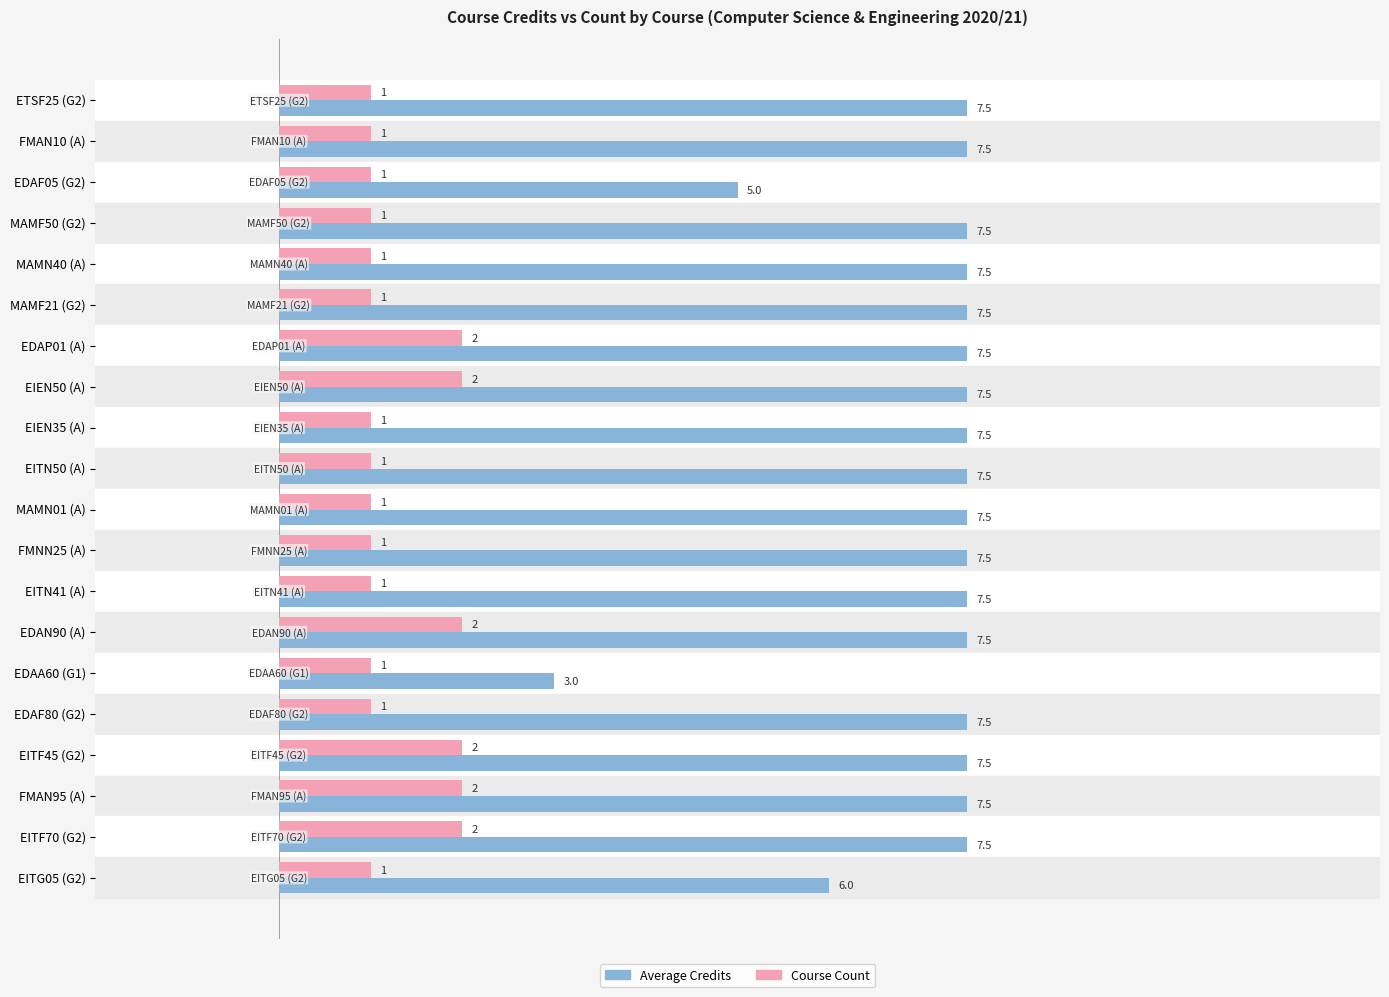

Count the Average Credits values in the range 7 to 8.

17